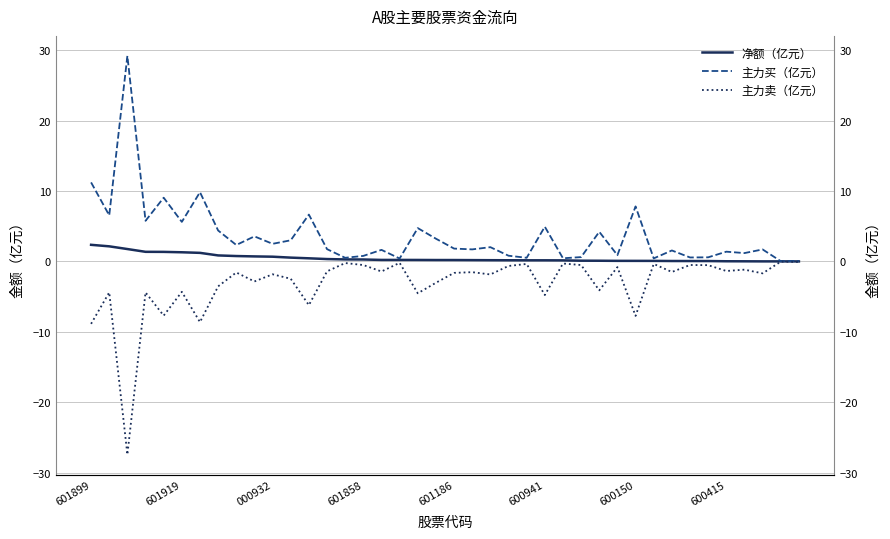

Which series has the widest spread of values?

主力买（亿元）